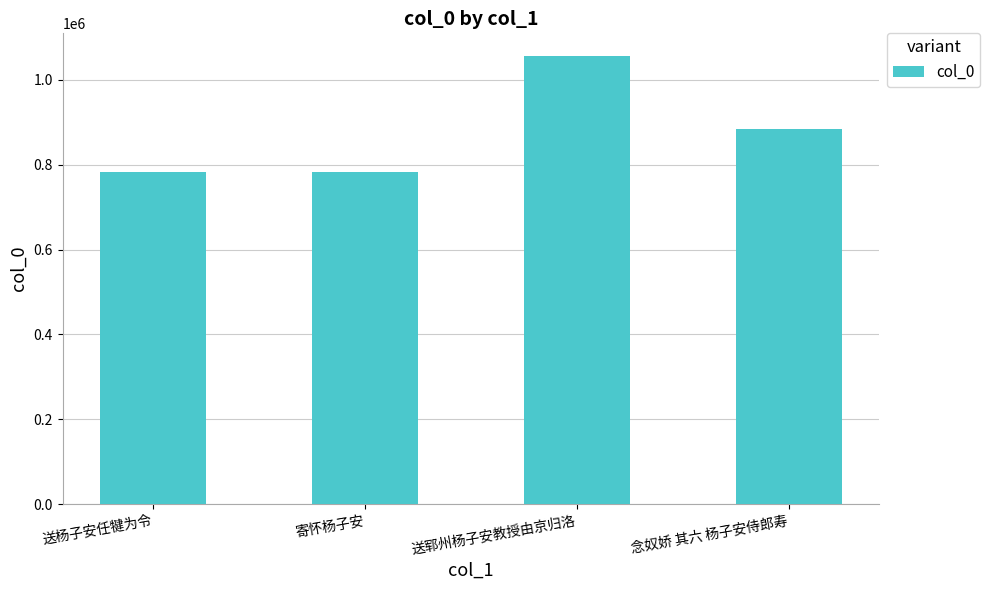

Where is the data nearest to the value 919841?

念奴娇 其六 杨子安侍郎寿